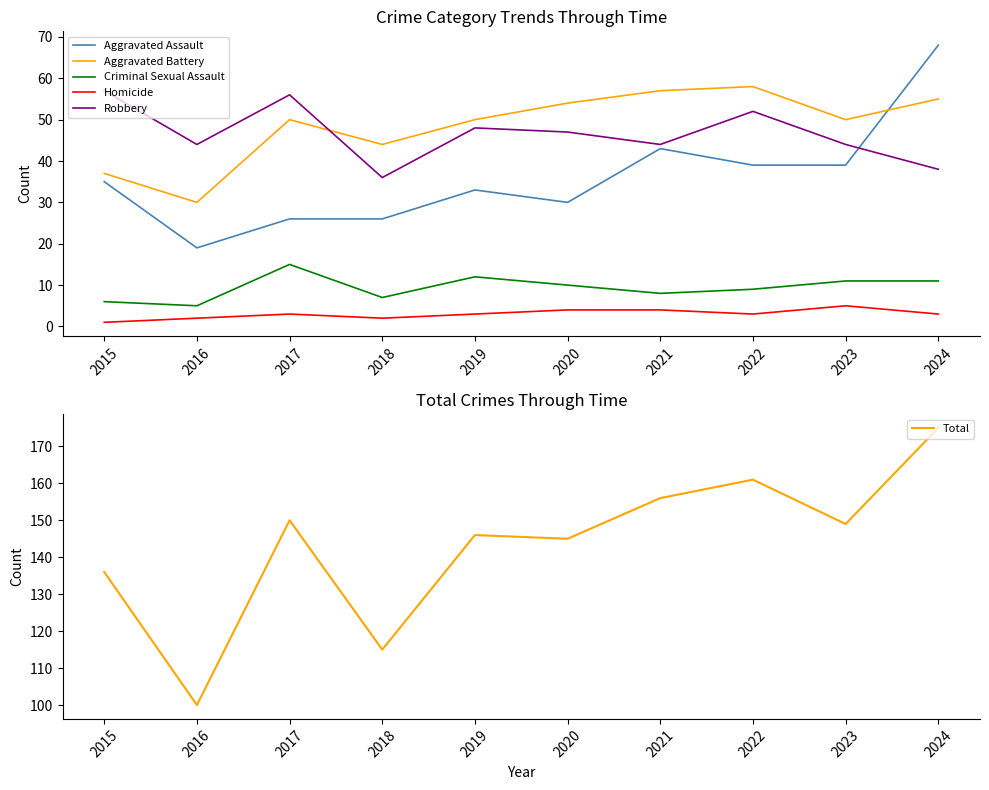

How many series are shown in this chart?

6